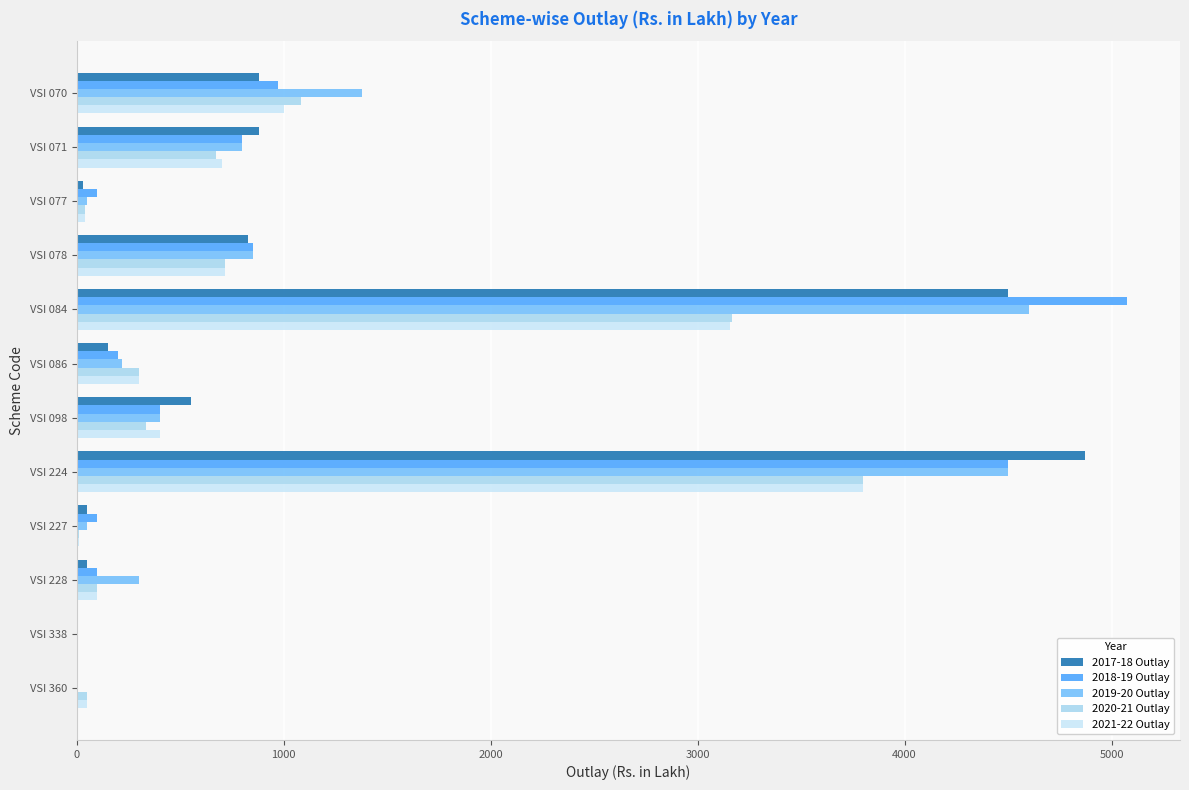

What is the value of the 2018-19 Outlay bar at the 6th from the left?

200